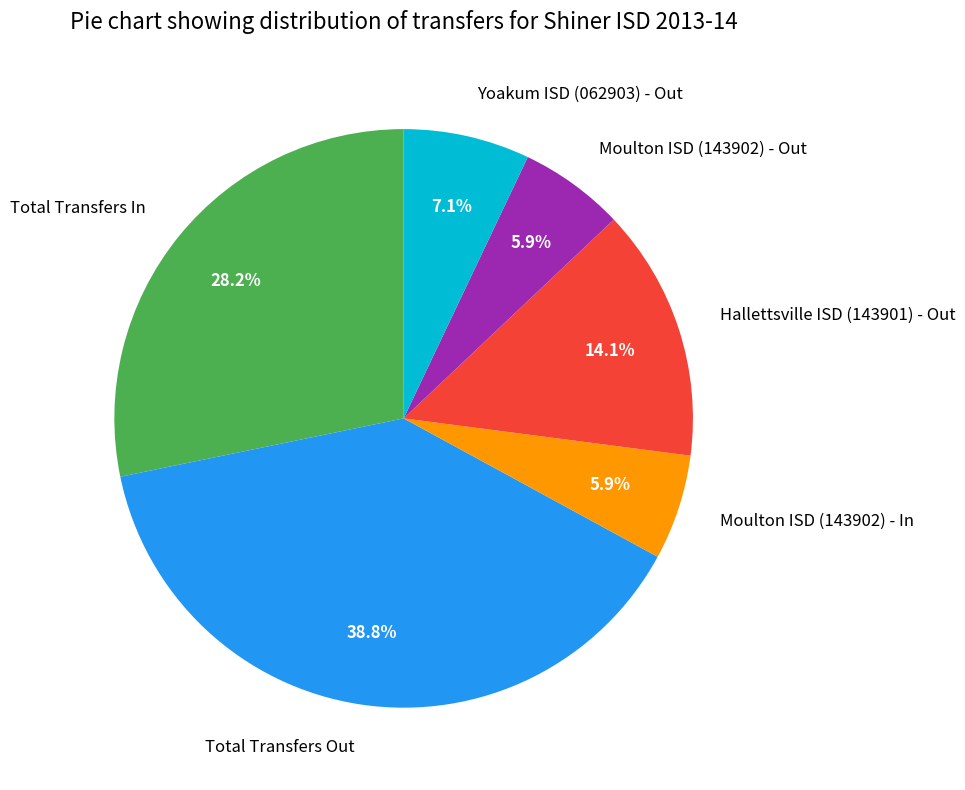

What is the largest slice in the pie chart?

Total Transfers Out